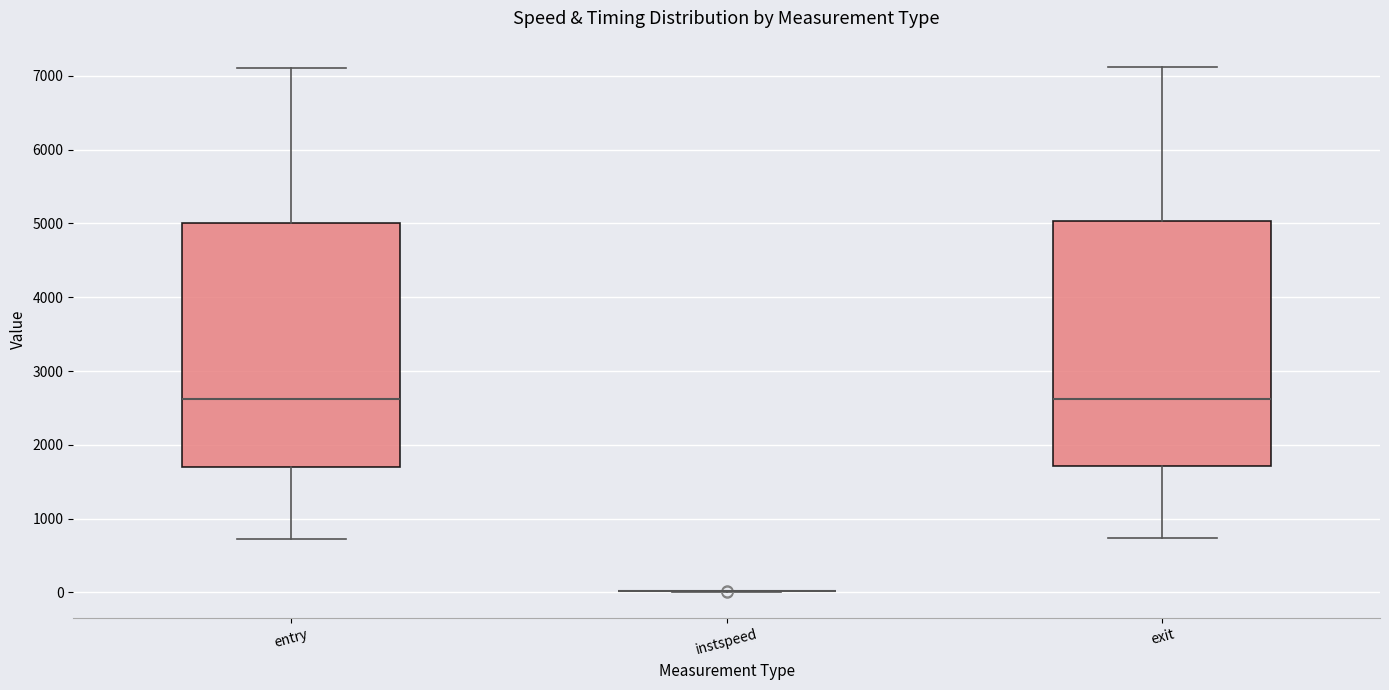

Reading left to right, read every box against the y-axis: the position of its median line, the range the box covers, and the ends of its whiskers. The values are not printed on the chart, so give them approximately, as read against the axis.

entry: median 2600, box 1700 to 5000, whiskers 700 to 7100
instspeed: box collapsed to a line at 0, whiskers 0 to 0
exit: median 2600, box 1700 to 5000, whiskers 700 to 7100